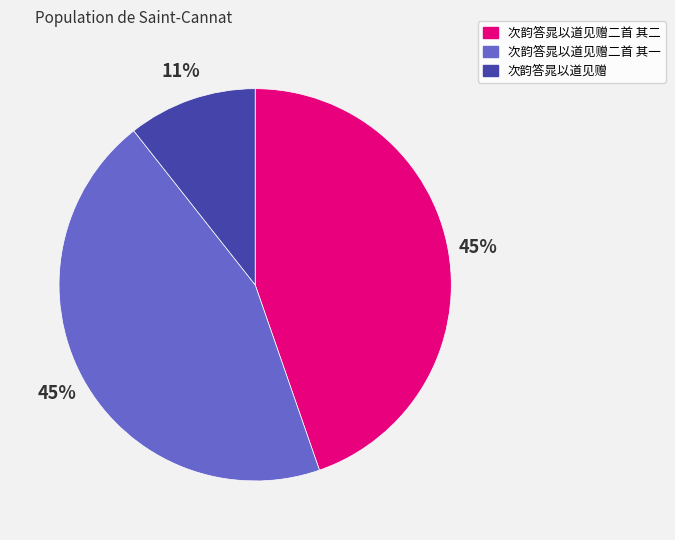

The 次韵答晁以道见赠二首 其二 slice represents 45% of the pie. True or false?

True